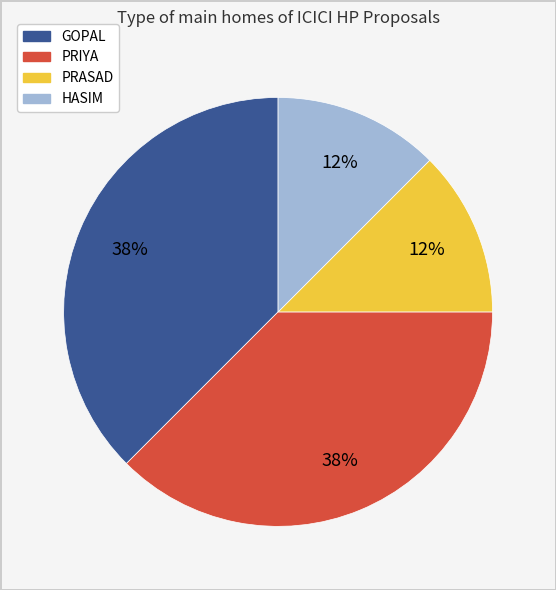

To the nearest percent, what is the average slice percentage?

25%